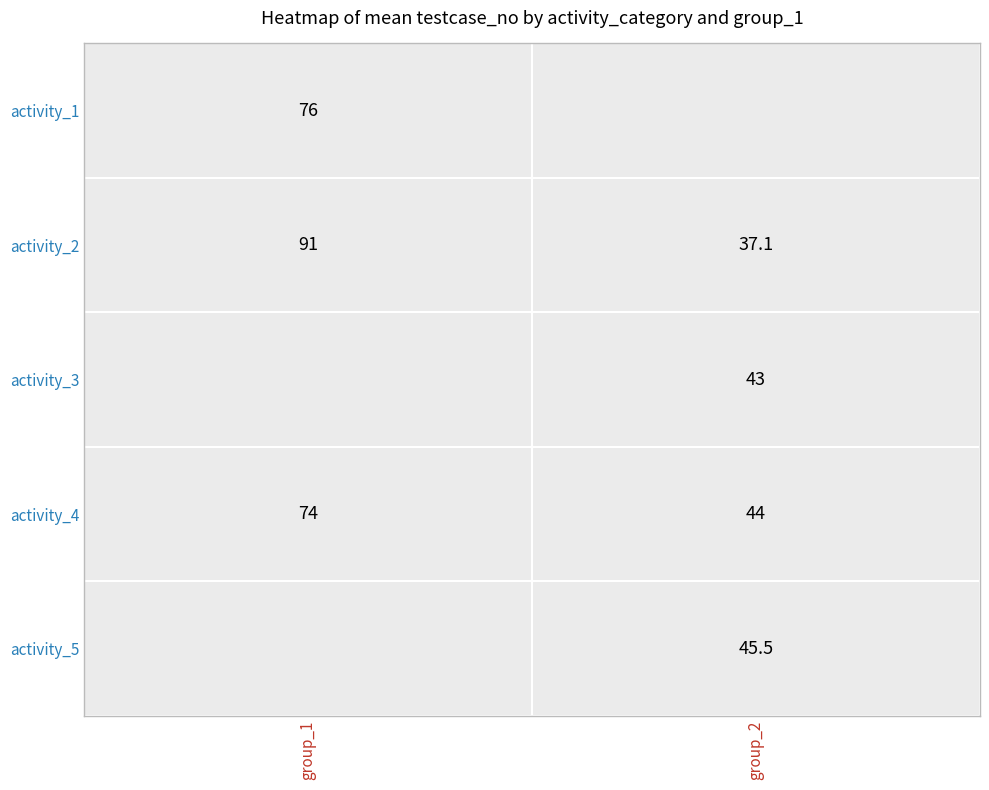

Rank the categories by activity_4 value from lowest to highest.

group_2, group_1